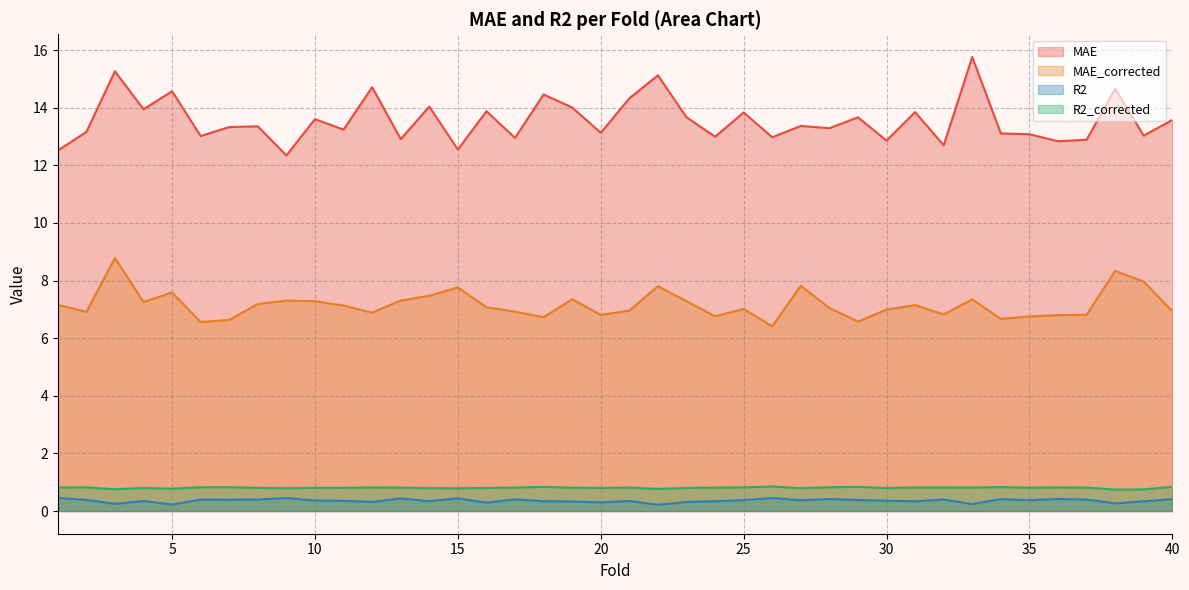

At which label is R2 closest to 0?

22